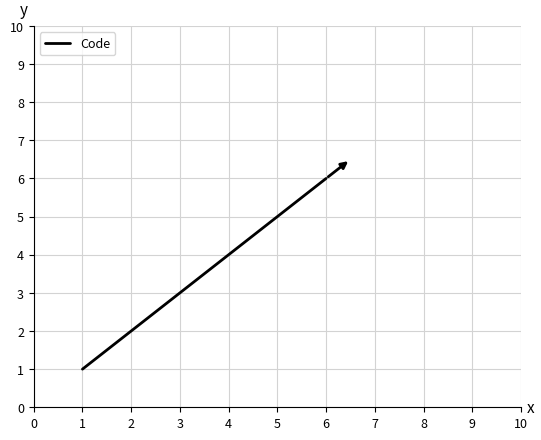

What is the greatest value displayed?

6